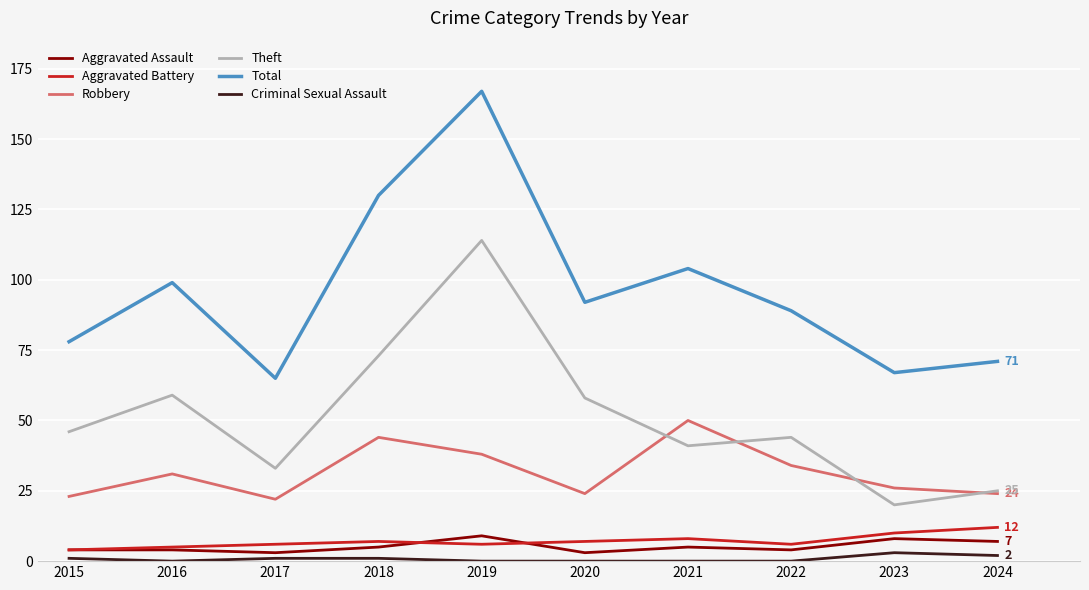

Which series has the largest total across all categories?

Total